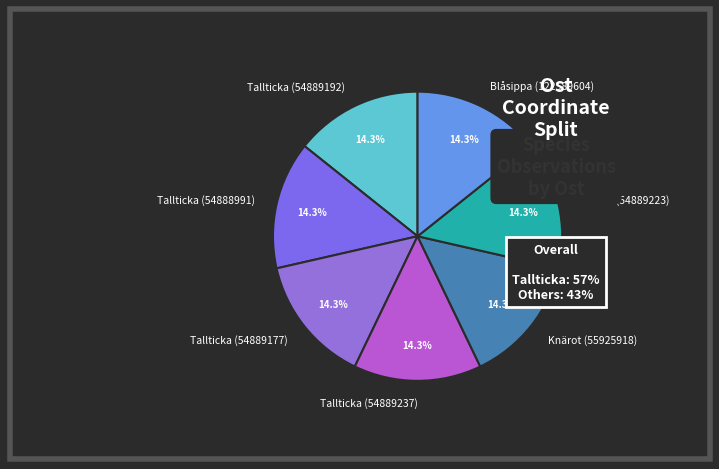

What is the ratio of the value at Knärot (54889223) to the value at Knärot (55925918)?

1.0